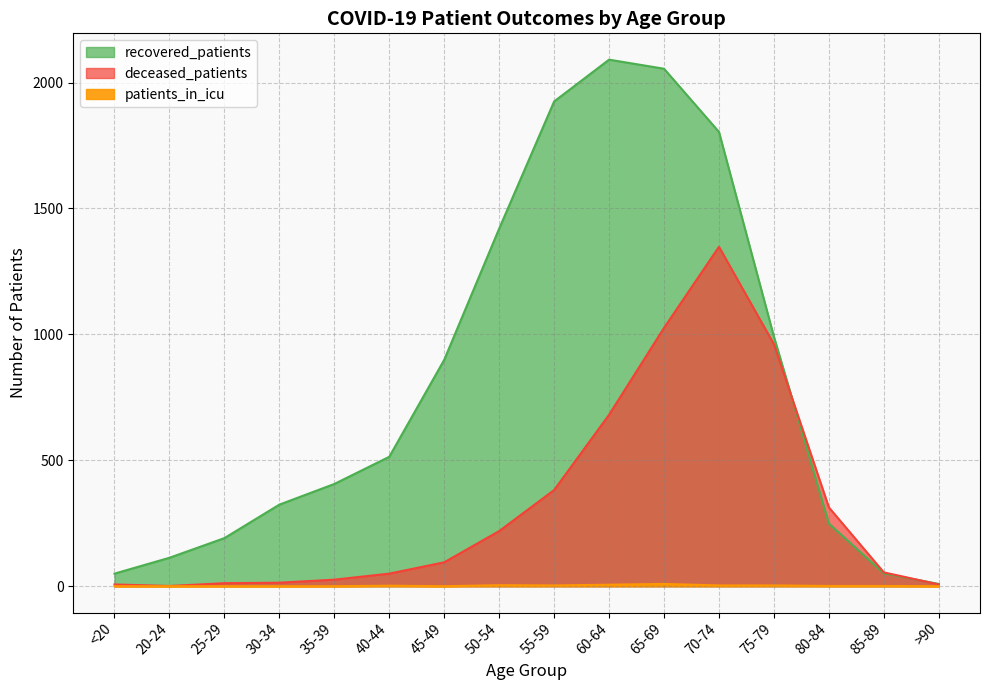

What is the label of the 8th point from the left?

50-54